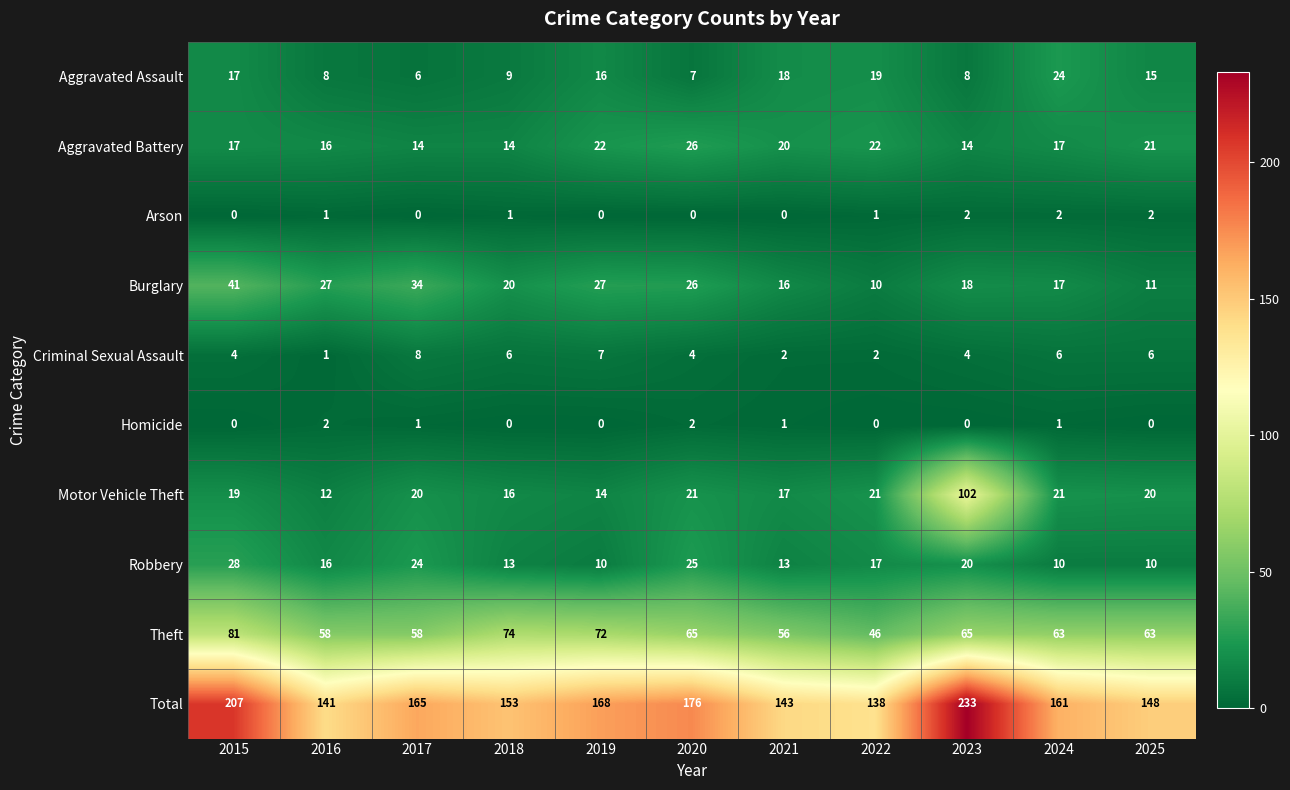

What is the difference between the maximum and minimum values in the Theft series?

35